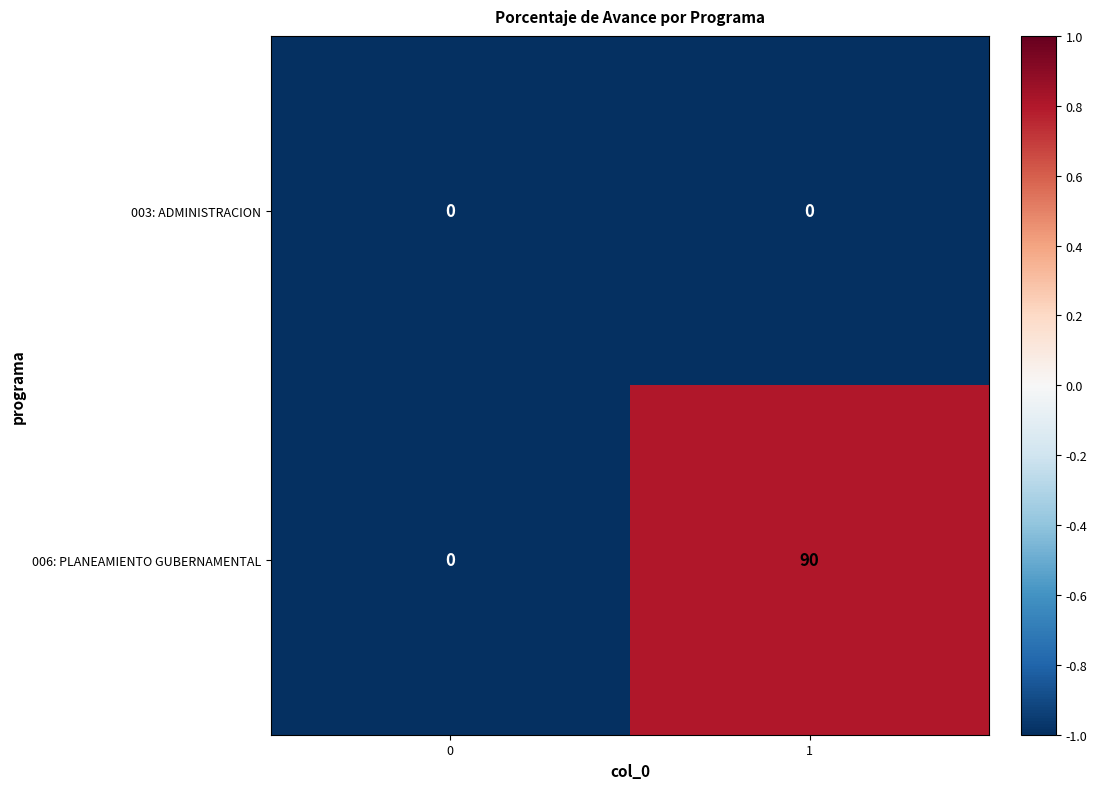

What is the difference between the 006: PLANEAMIENTO GUBERNAMENTAL values at 0 and 1?

90